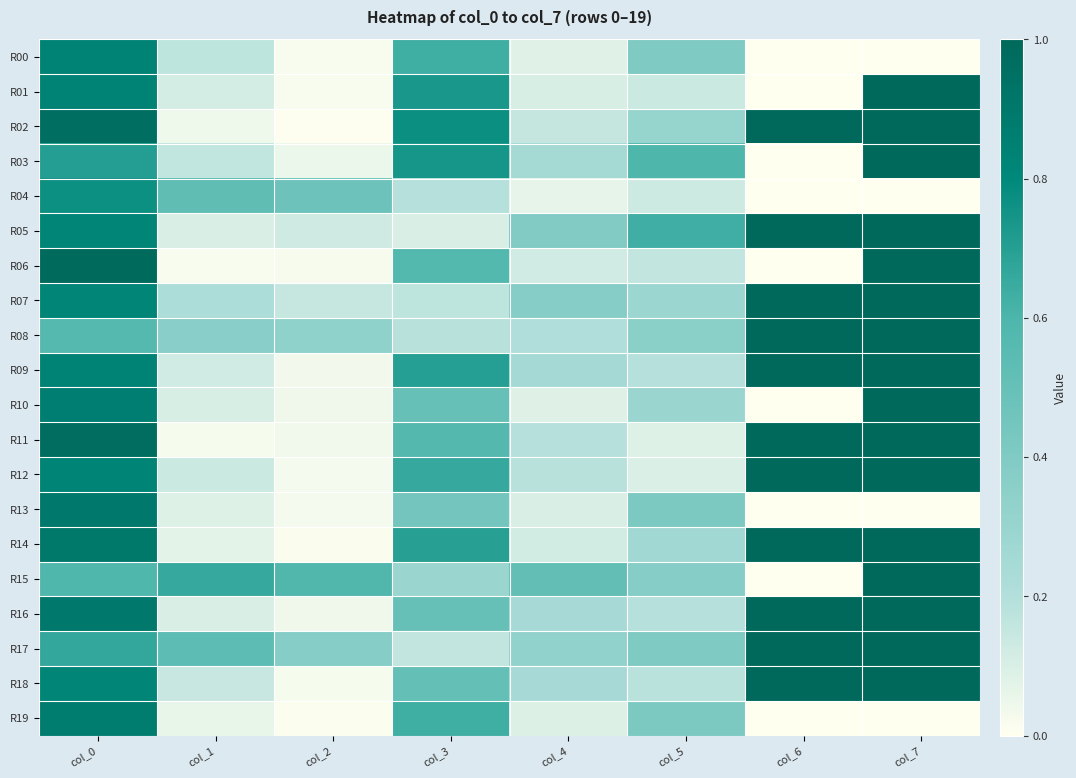

Rank the series at col_5 from highest to lowest value.

R05, R03, R19, R13, R00, R17, R15, R08, R02, R10, R07, R14, R16, R09, R18, R06, R01, R04, R12, R11